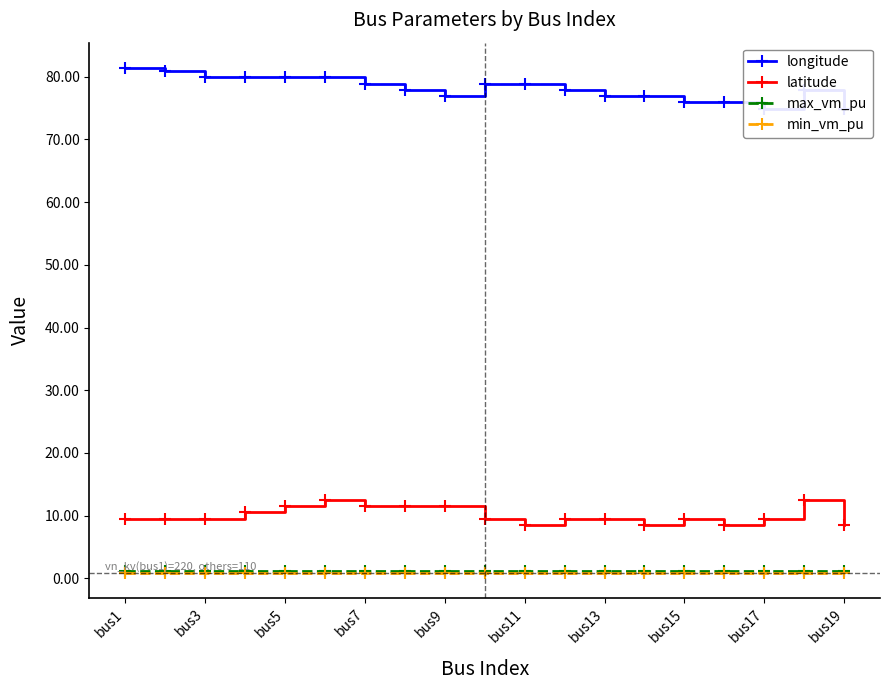

True or false: max_vm_pu and latitude cross at least once.

False